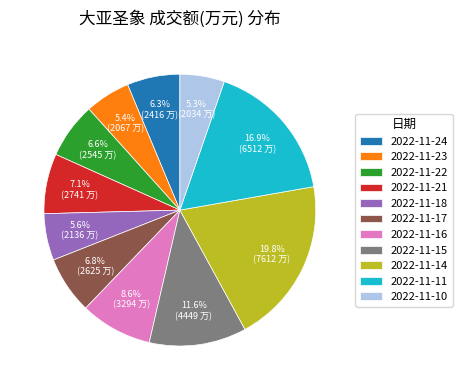

How many segments does this pie chart have?

11